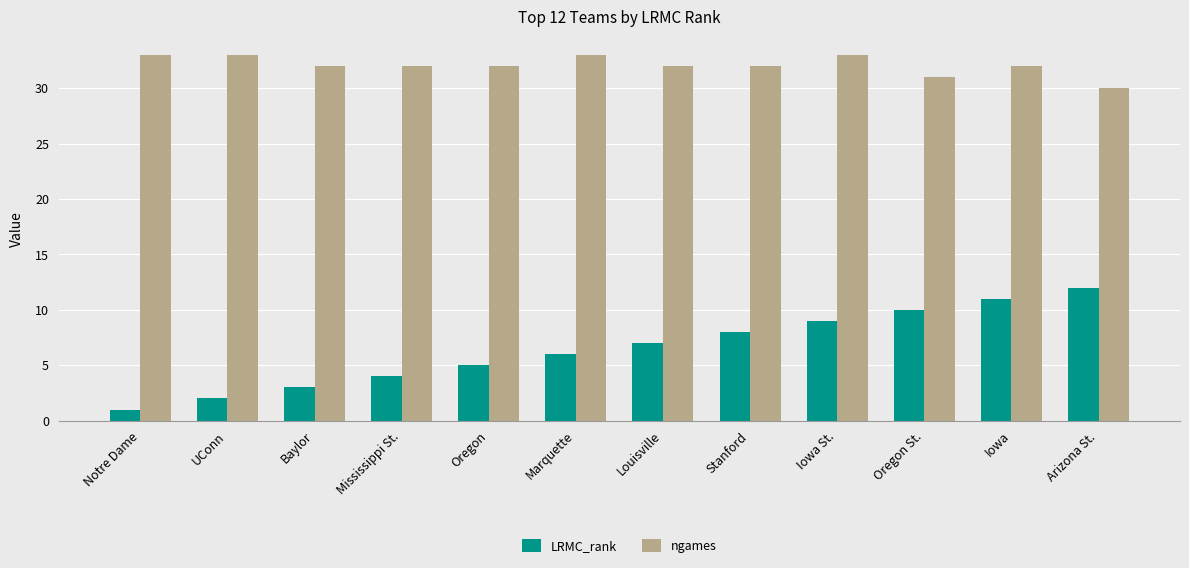

What is the difference between the highest and lowest values at Arizona St.?

18